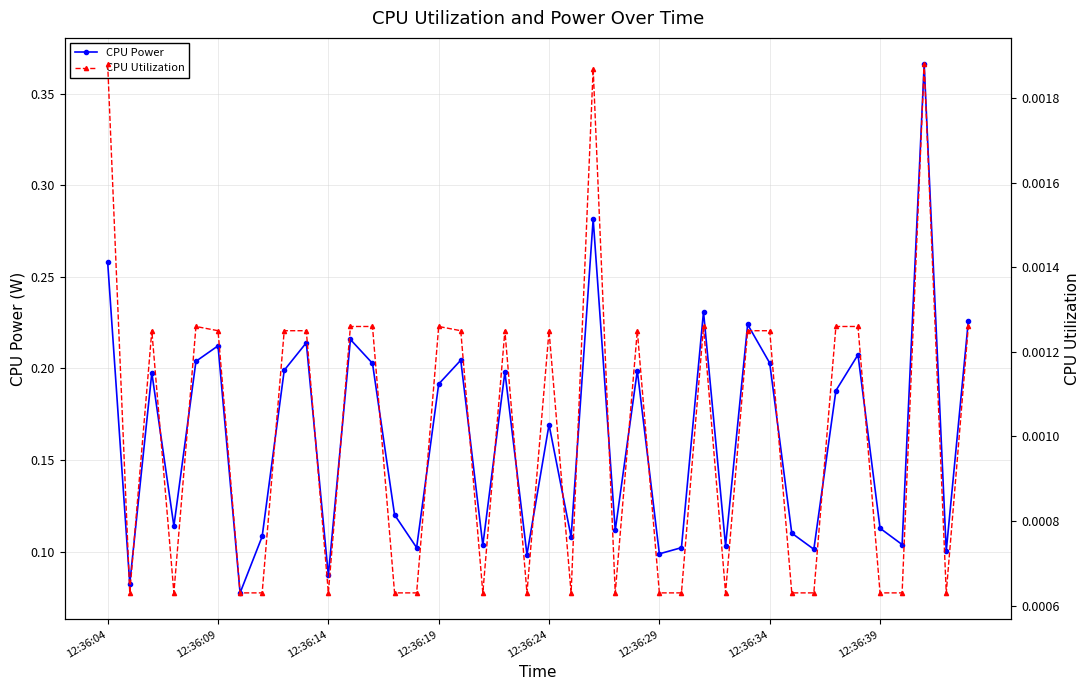

True or false: CPU Utilization has more than 2 interior local peaks.

True